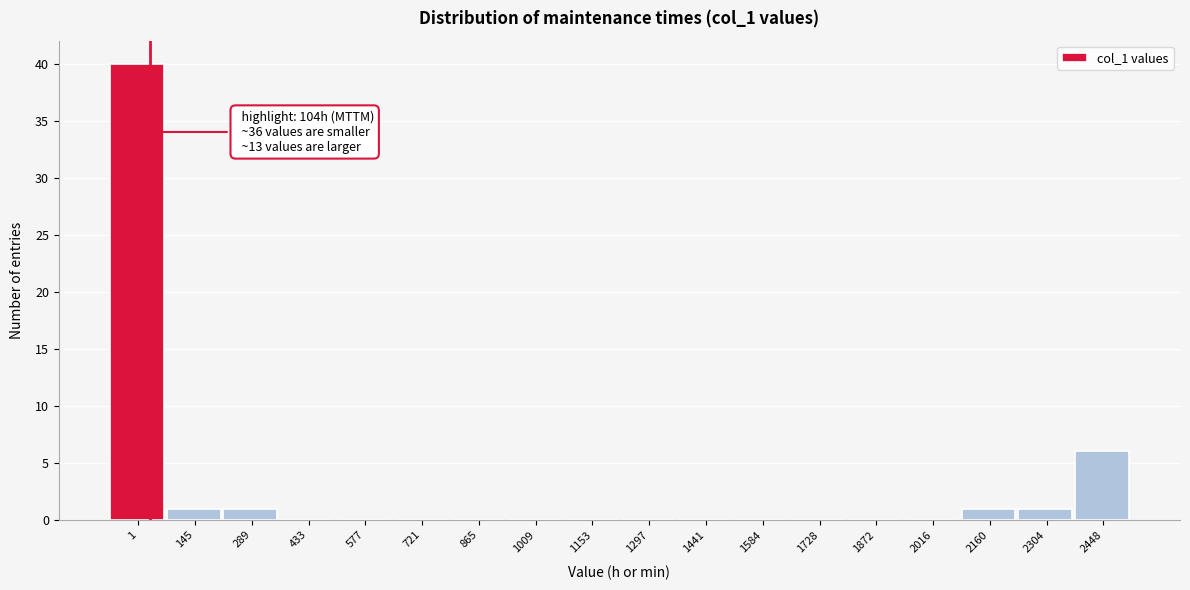

Reading left to right, what are all the values shown in this chart?

1=40	145=1	289=1	433=0	577=0	721=0	865=0	1009=0	1153=0	1297=0	1441=0	1584=0	1728=0	1872=0	2016=0	2160=1	2304=1	2448=6